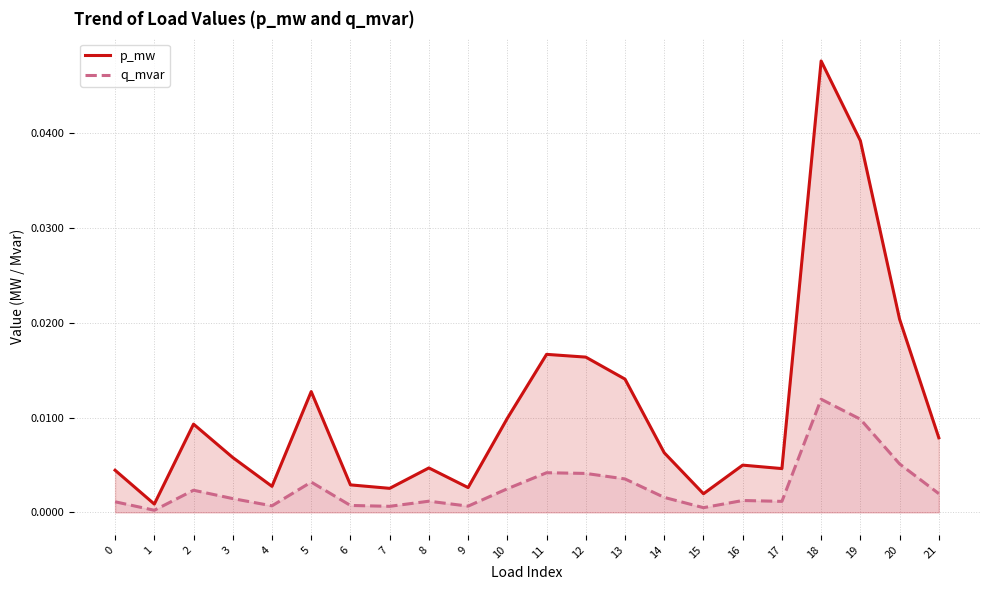

Is it true that q_mvar equals 0.0 at 21?

False